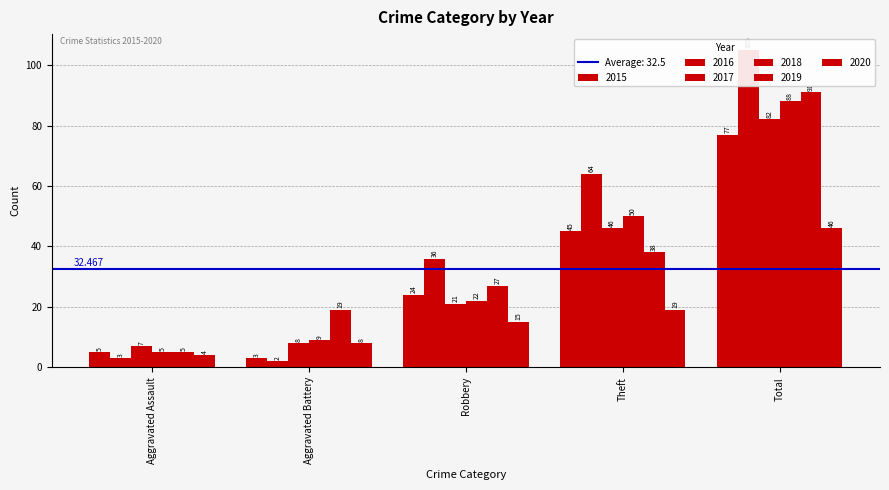

What is the sum of all 2020 values?

92